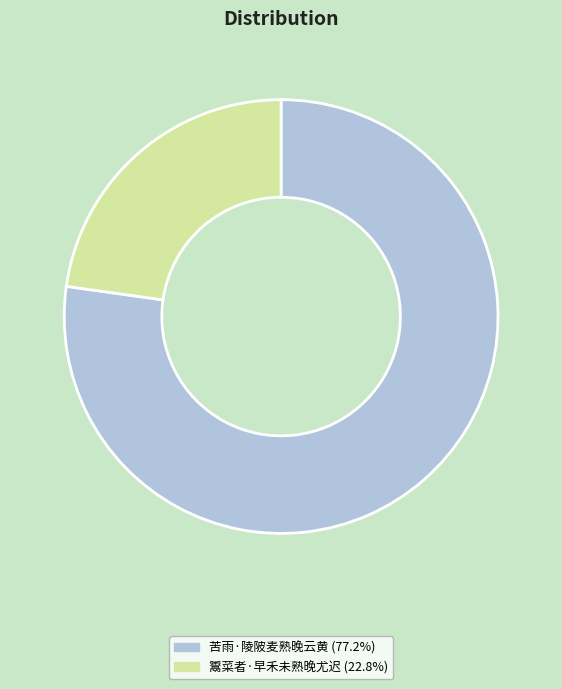

Is it true that 苦雨·陵陂麦熟晚云黄 is 77% of the pie?

True